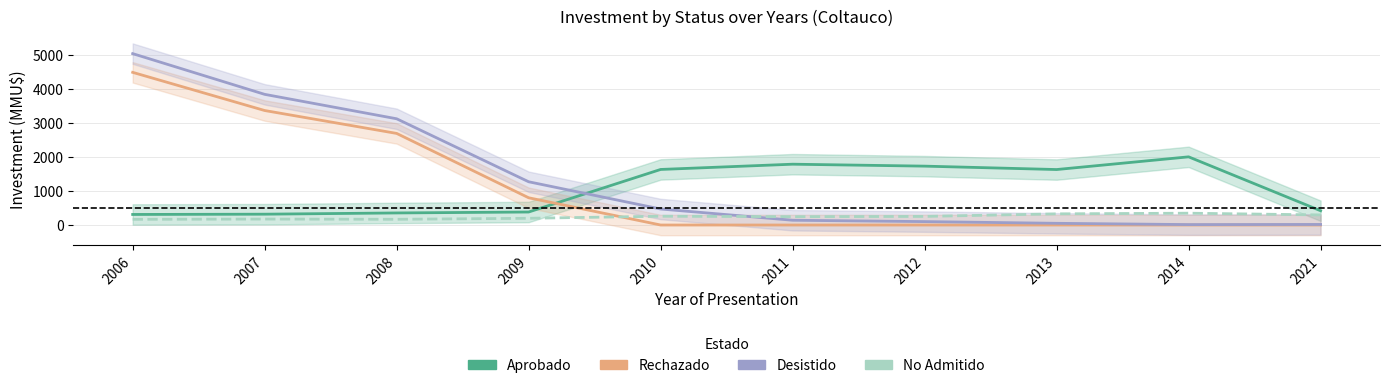

How many lines are shown in the chart?

4